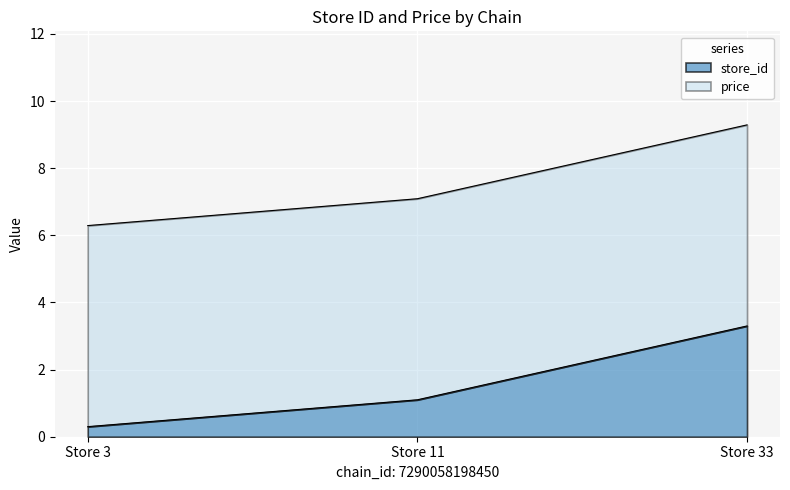

What is the change in value from Store 11 to Store 33?

+2.2